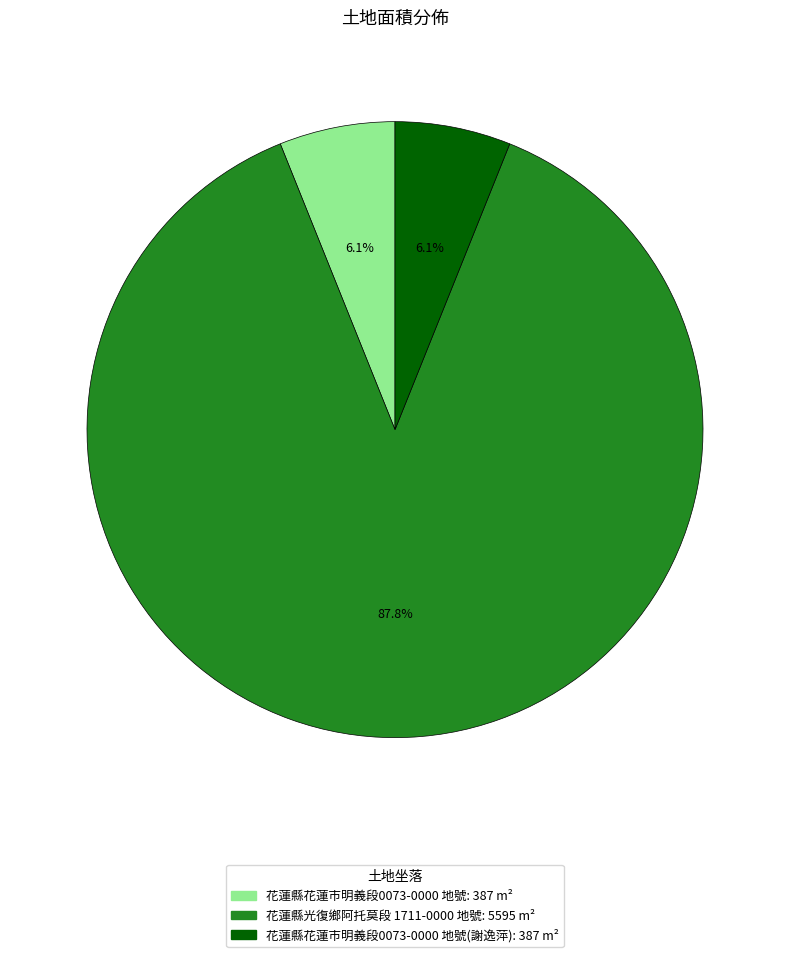

Is there a majority slice in this chart?

Yes